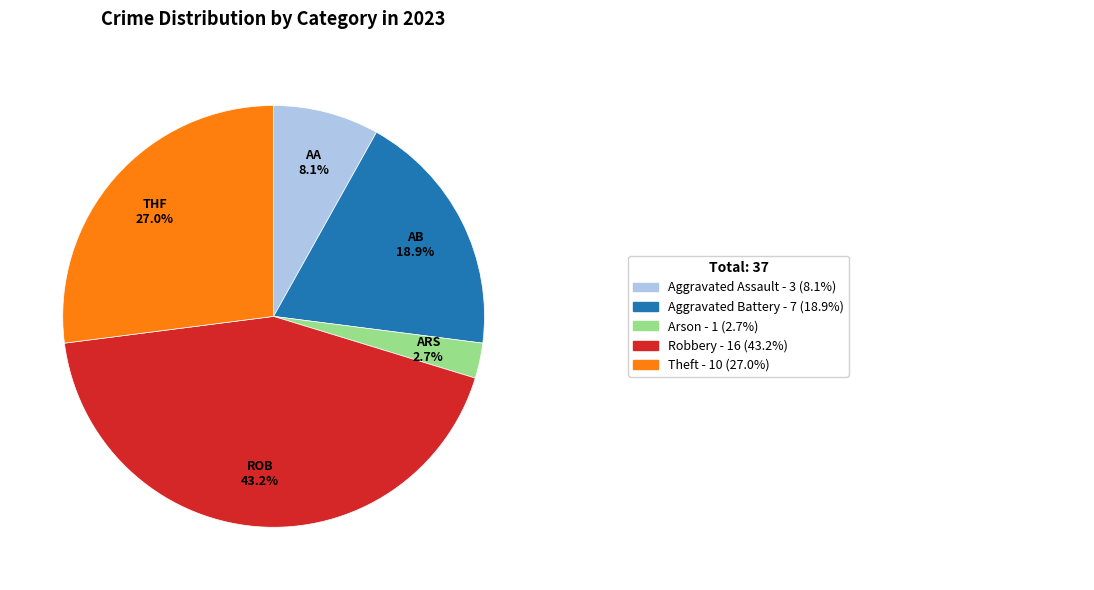

Is there any slice that represents more than half of the pie?

No